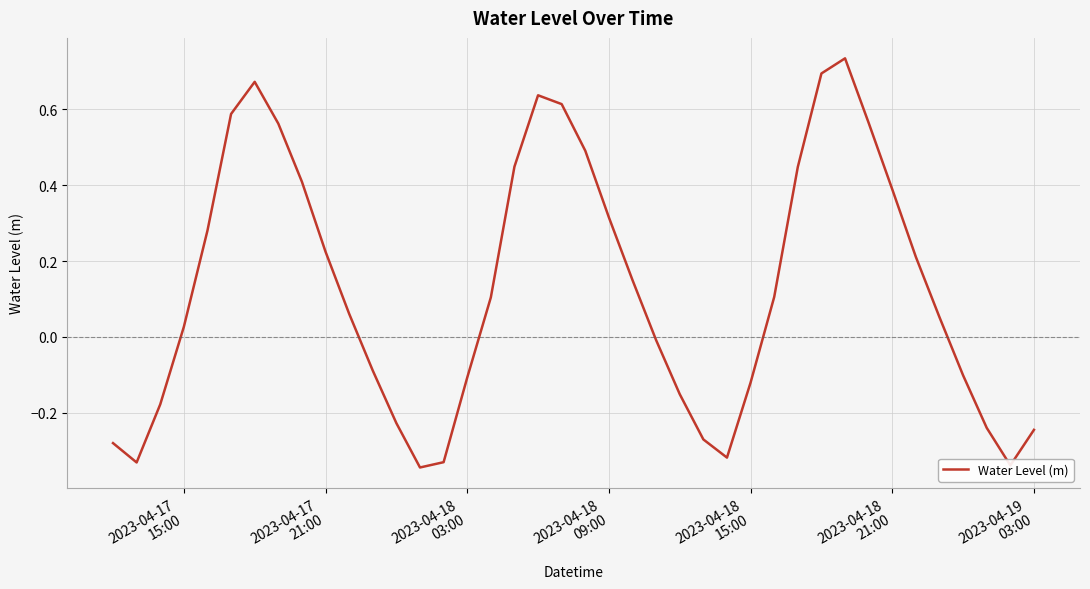

What is the difference between the maximum and minimum values?

1.1